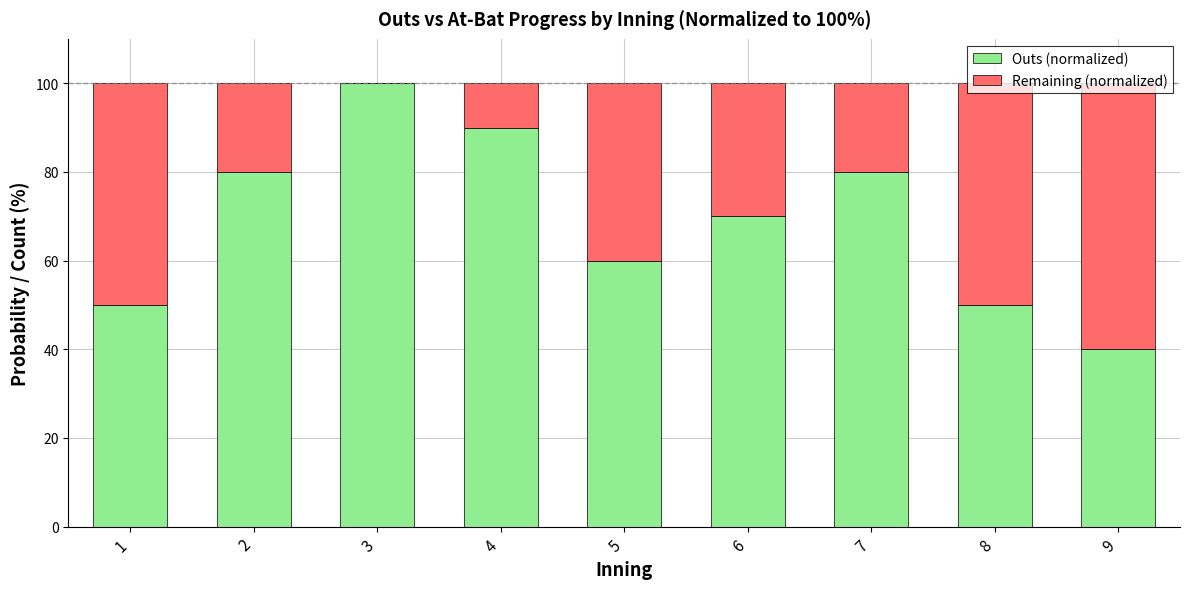

At which label does Outs (normalized) reach its peak?

3